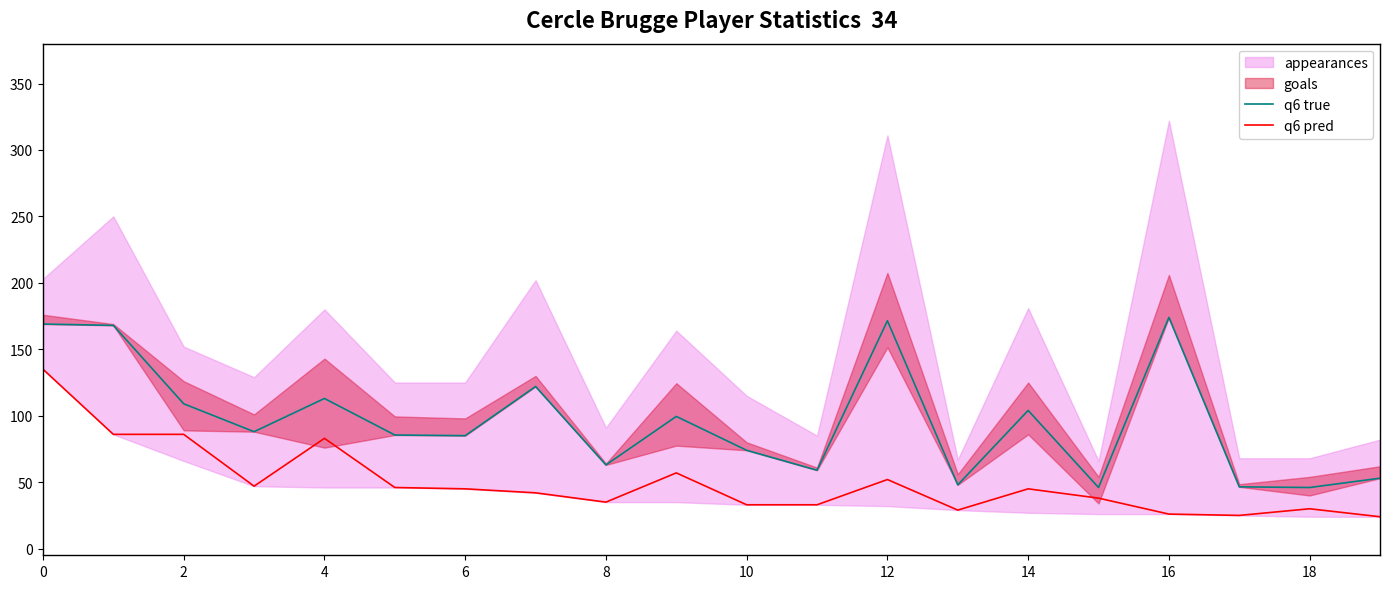

What is the lowest value of the q6 true series?

46.0